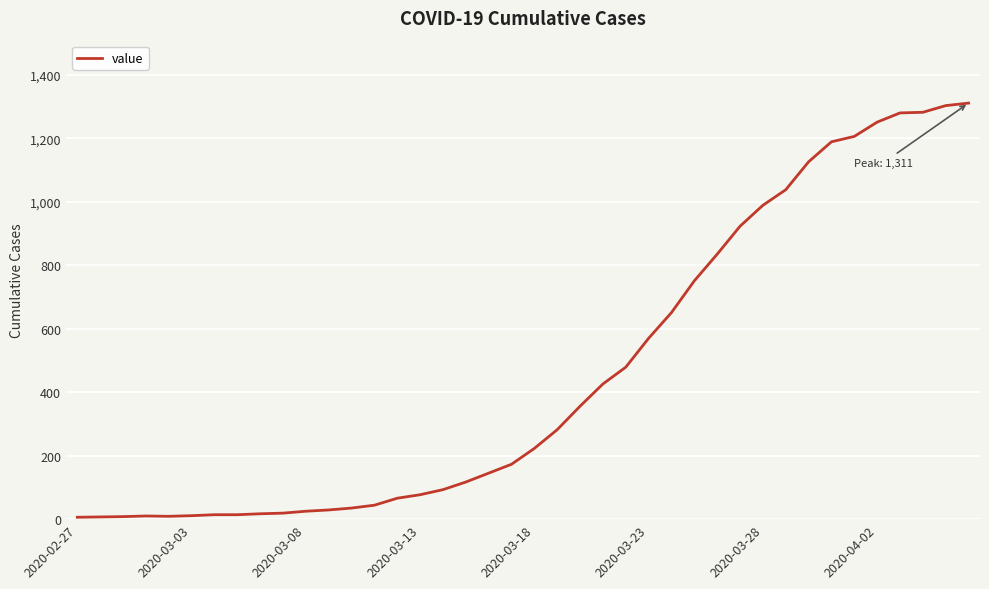

What is the sum of all values?

18390